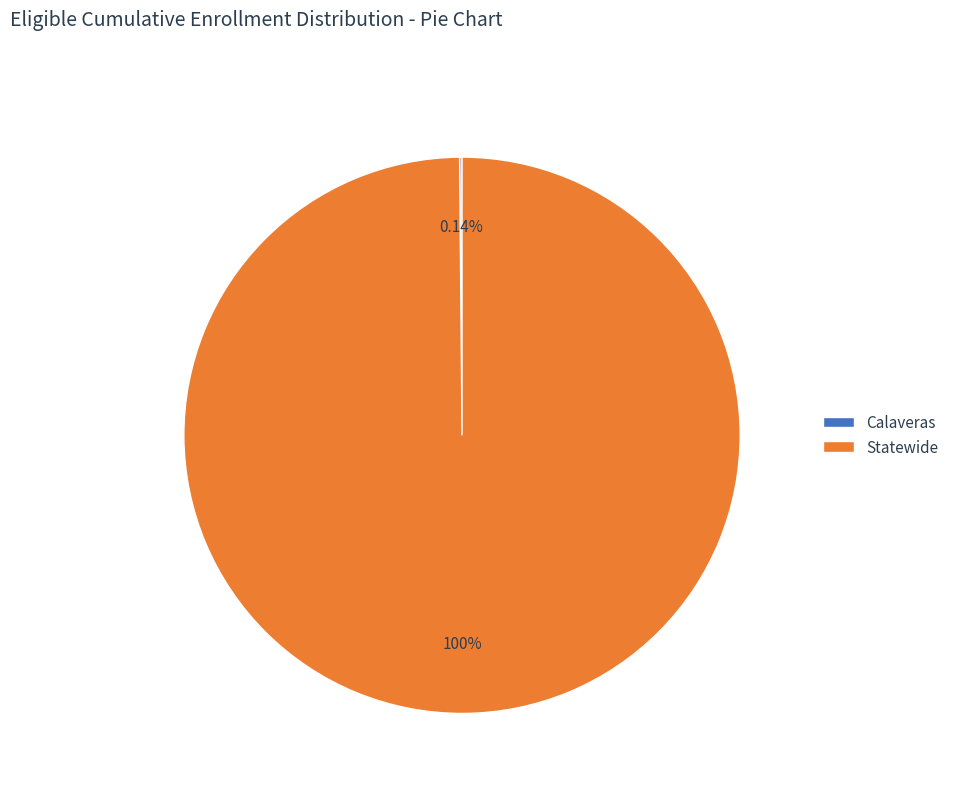

Which slice is the largest?

Statewide